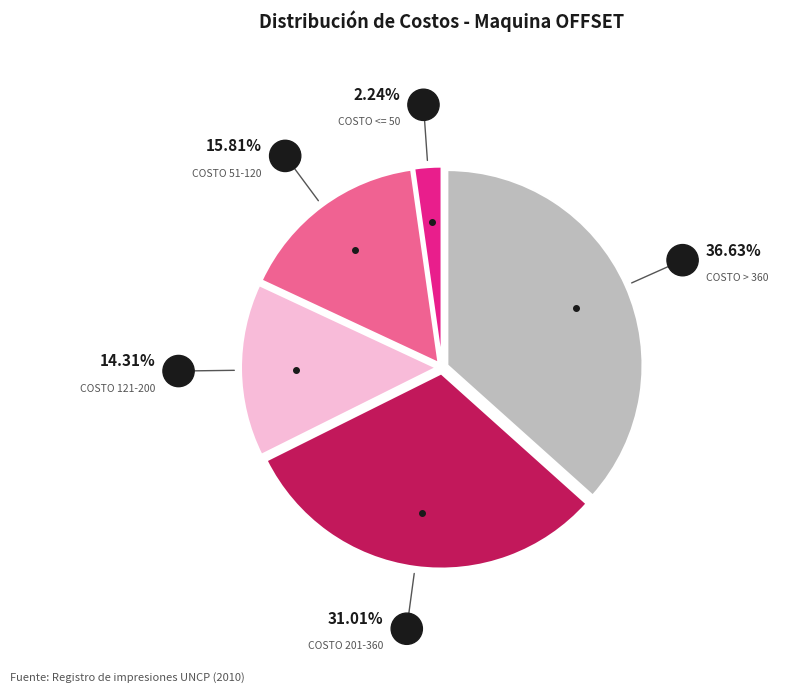

Does any single category account for the majority?

No